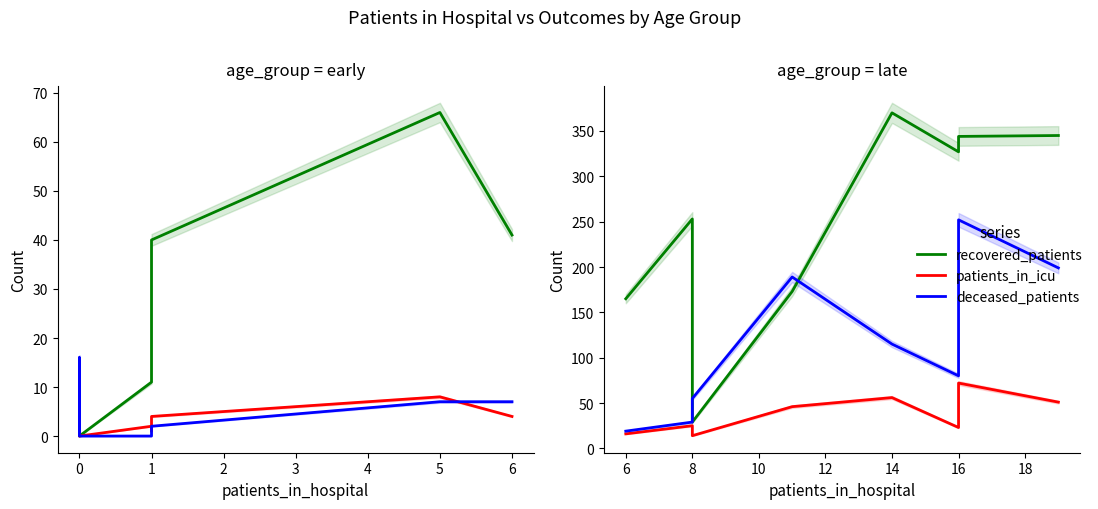

What is the minimum value for patients_in_icu?

14